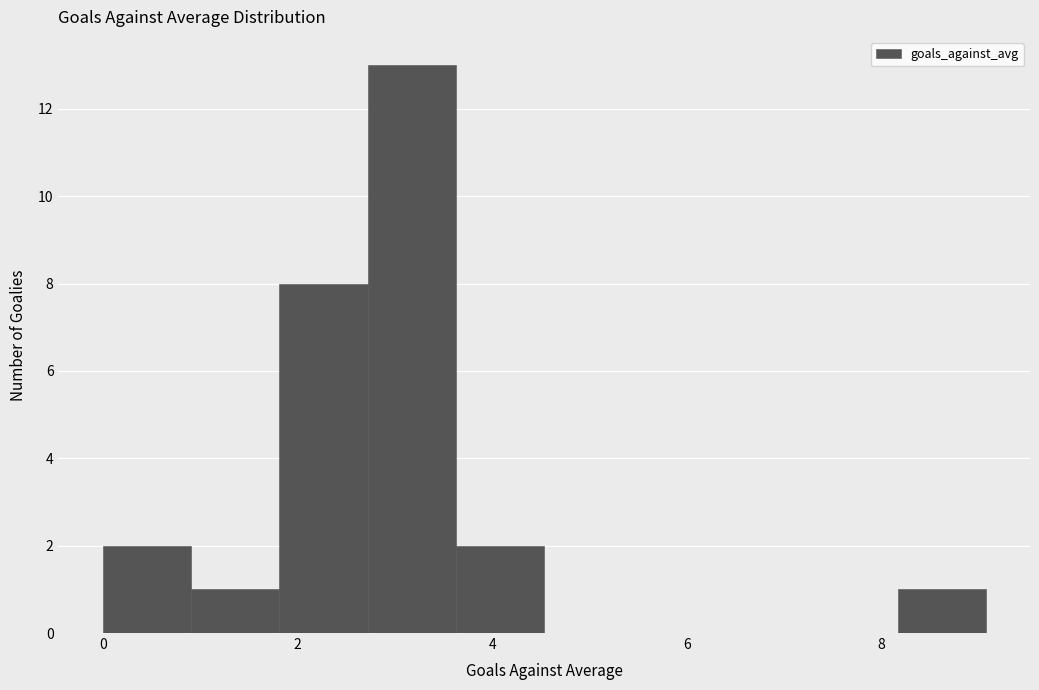

Reading left to right, list every bar in this chart as the range it spans on the x-axis followed by its height. Neither the bar edges nor the heights are printed on the chart, so give them approximately, as read against the axes.

0.0 to 1.0: 2
1.0 to 1.8: 1
1.8 to 2.8: 8
2.8 to 3.6: 13
3.6 to 4.6: 2
4.6 to 5.4: 0
5.4 to 6.4: 0
6.4 to 7.2: 0
7.2 to 8.2: 0
8.2 to 9.0: 1